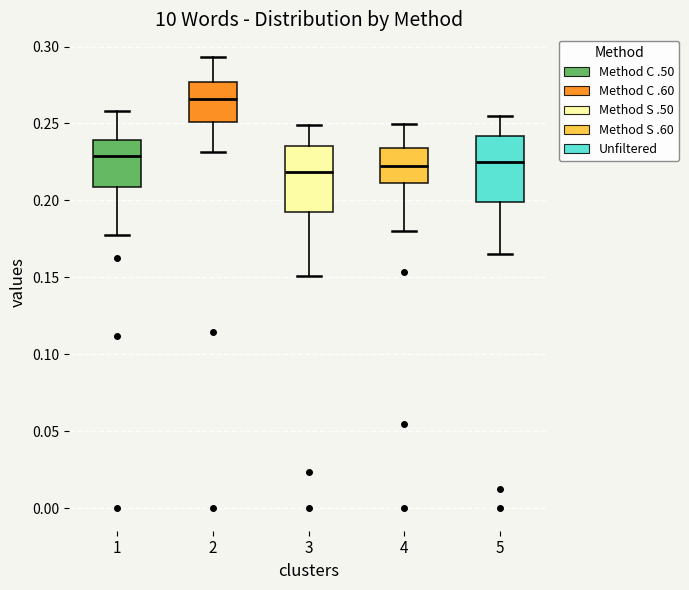

Reading left to right, transcribe this box plot: for each box, give where its median line is, the range the box spans, and where its two whiskers end, as read against the y-axis. The values are not printed on the chart, so give them approximately, as read against the axis.

1: median 0.230, box 0.210 to 0.240, whiskers 0.175 to 0.260
2: median 0.265, box 0.250 to 0.275, whiskers 0.230 to 0.295
3: median 0.220, box 0.195 to 0.235, whiskers 0.150 to 0.250
4: median 0.225, box 0.210 to 0.235, whiskers 0.180 to 0.250
5: median 0.225, box 0.200 to 0.240, whiskers 0.165 to 0.255